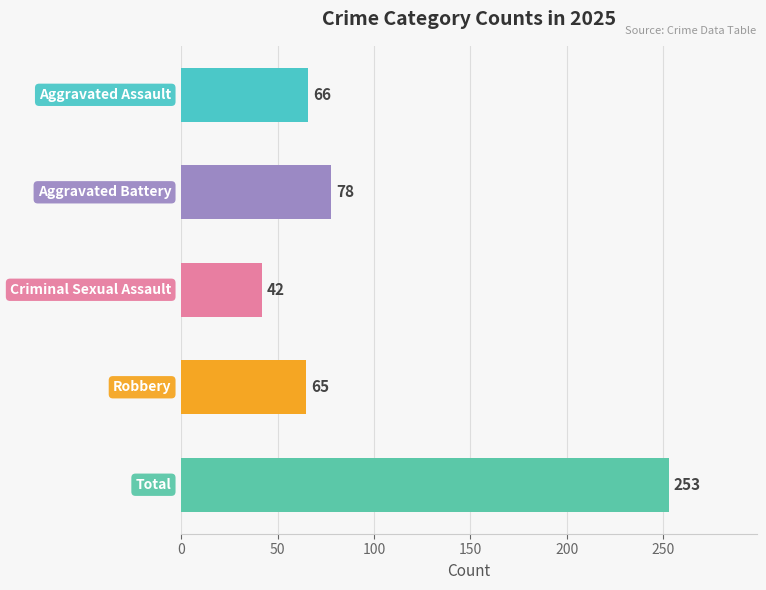

Reading top to bottom, transcribe all the data shown in this chart.

66	78	42	65	253